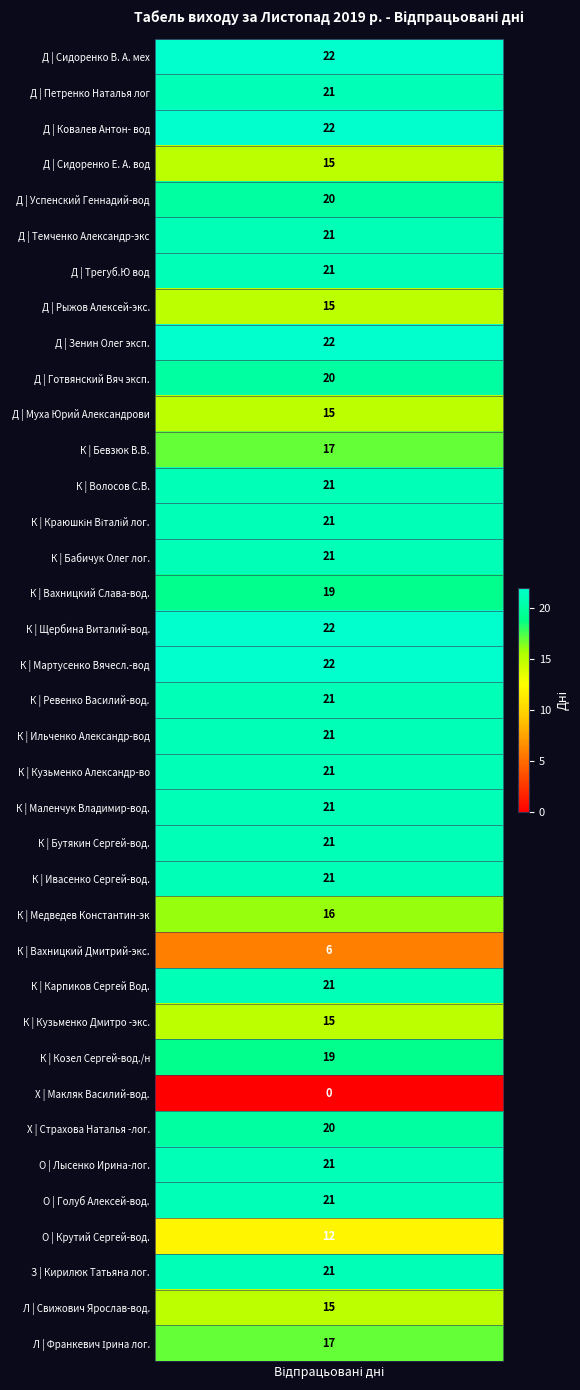

Count the number of values greater than 21.

5